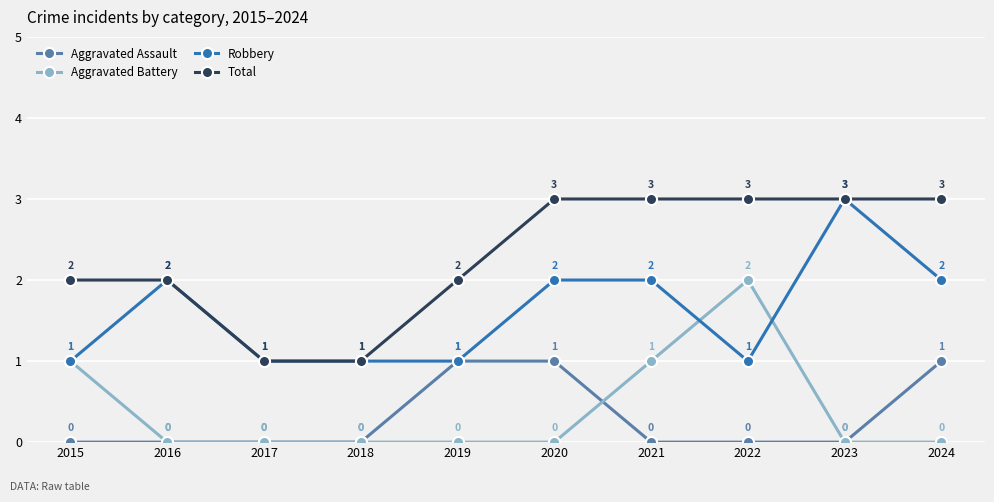

How many Total values are between 2 and 3?

8